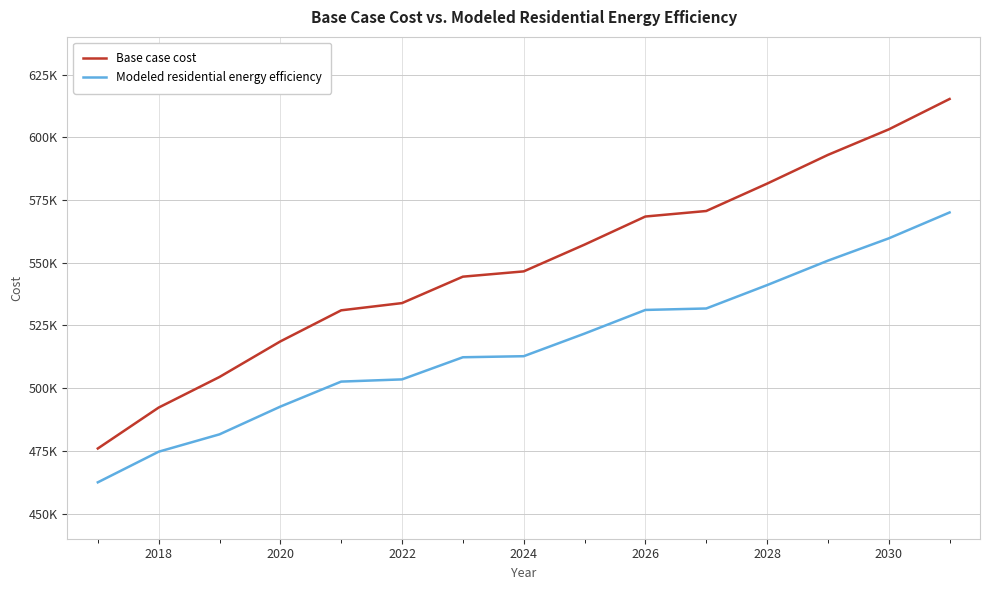

What is the smallest value displayed?

462476.9